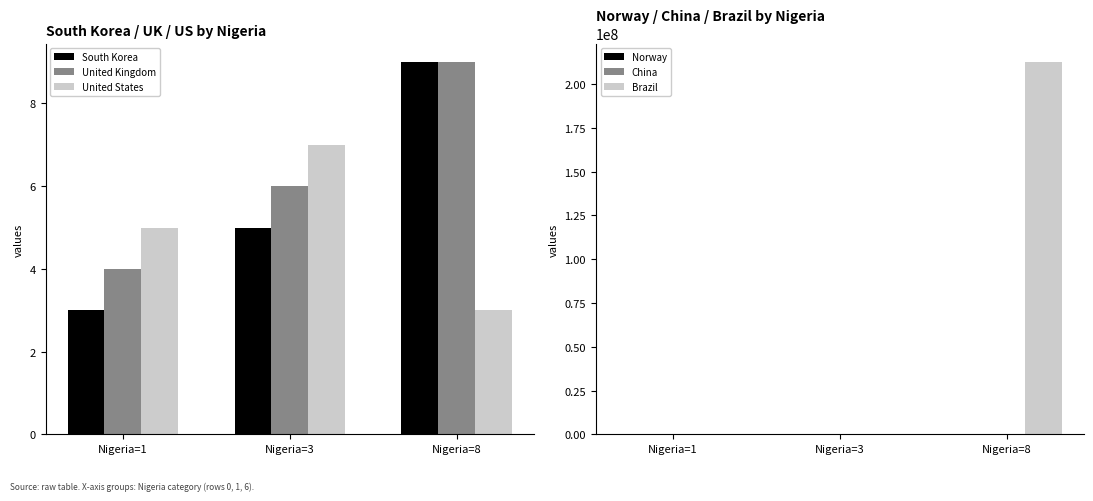

Is it true that South Korea equals 8 at Nigeria=3?

False